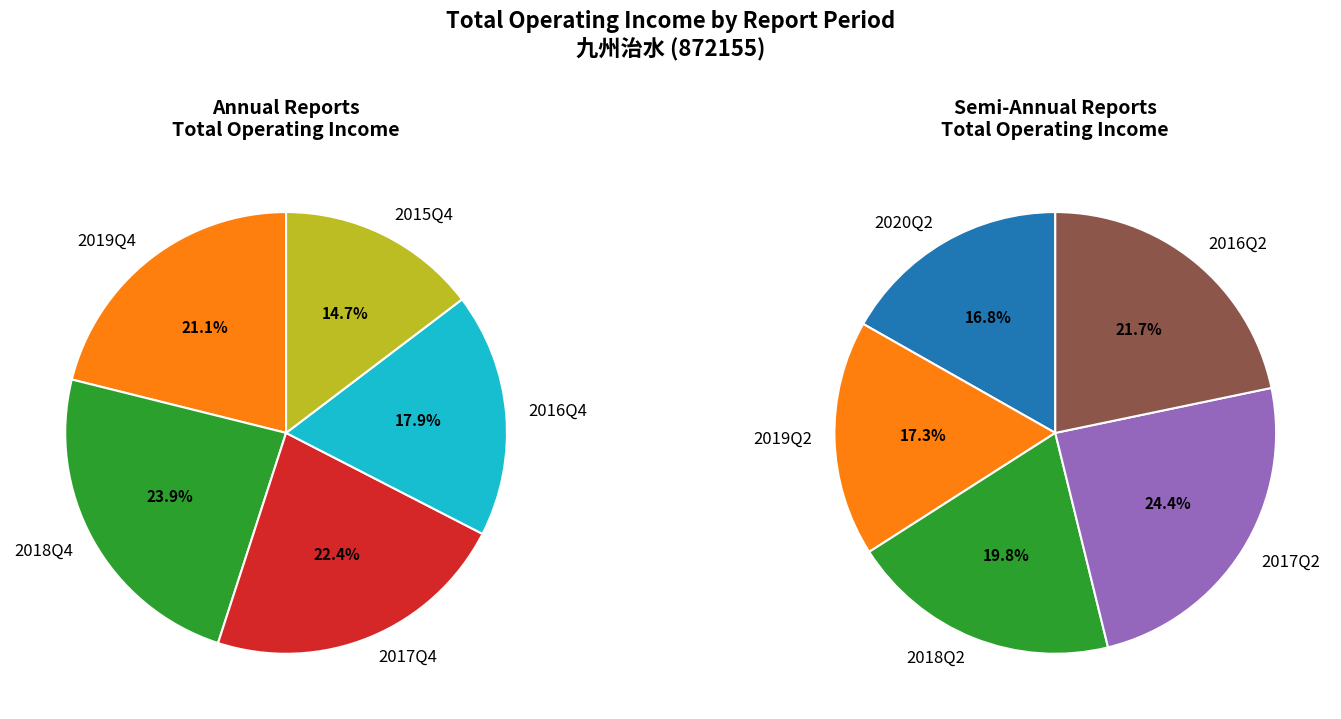

Count the number of slices in the pie.

10